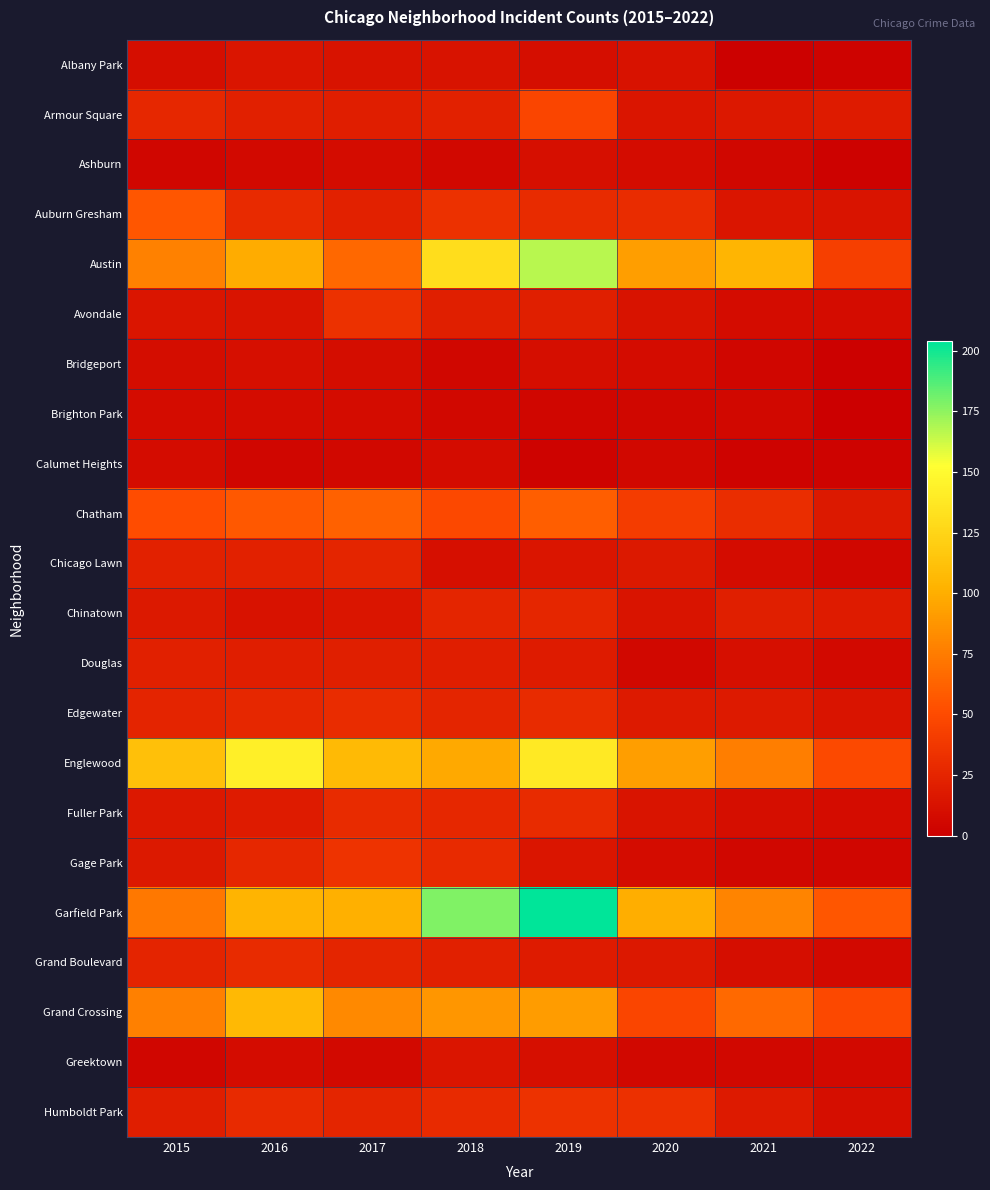

At how many categories does at least one series exceed 175?

2